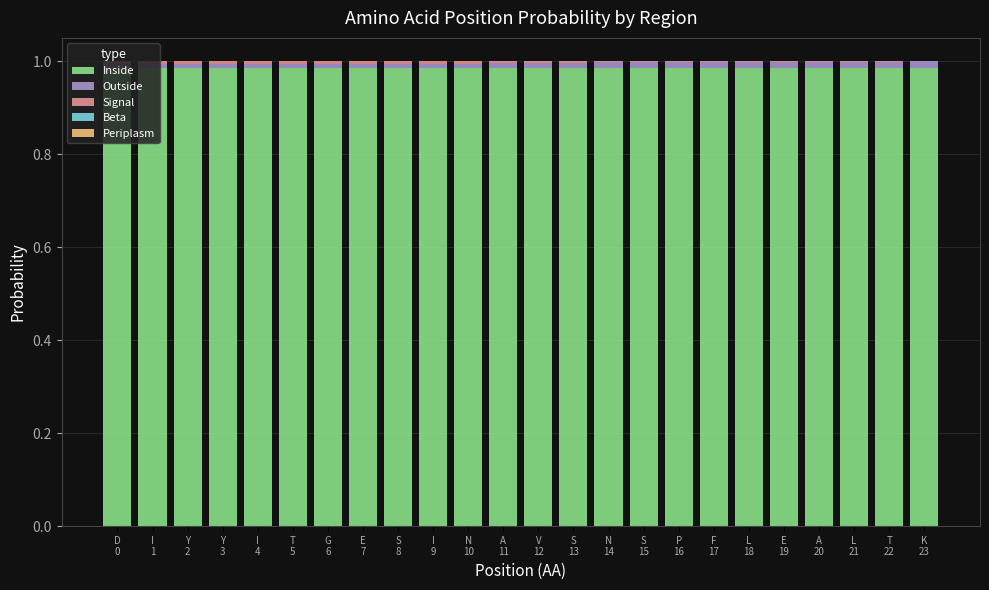

What is the sum of all Signal values?

0.1